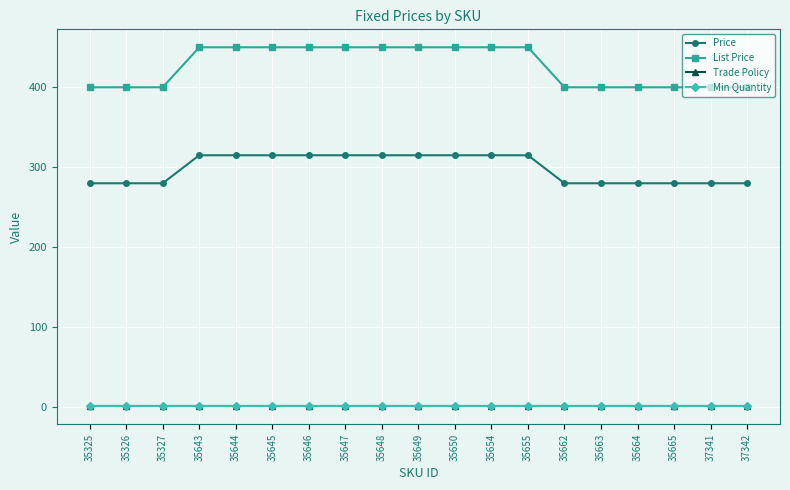

Between 35646 and 35655, which is larger?

35646